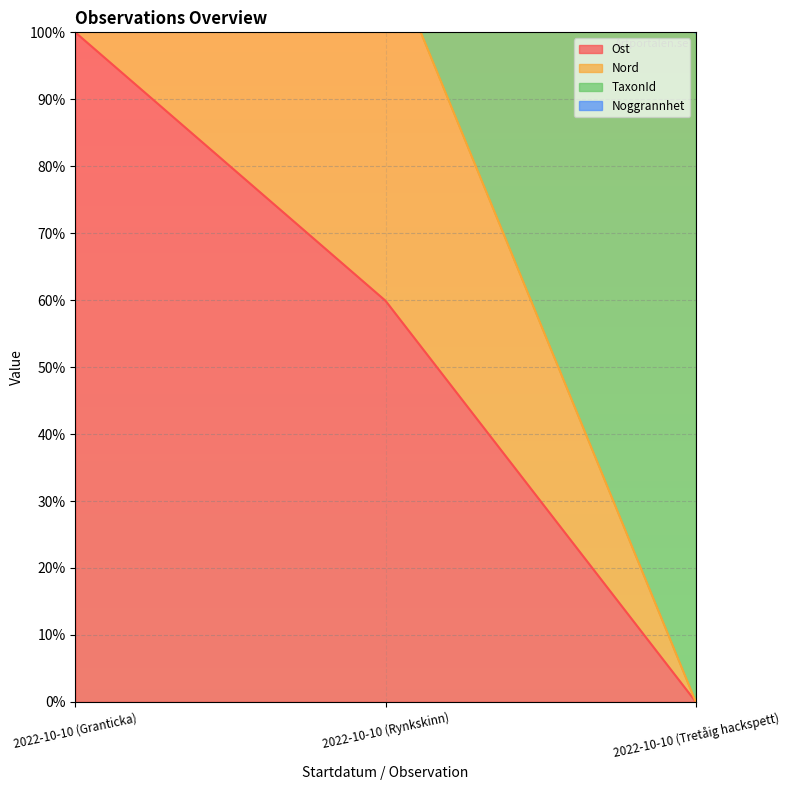

The value of Nord at 2022-10-10 (Granticka) is 200.0. True or false?

True